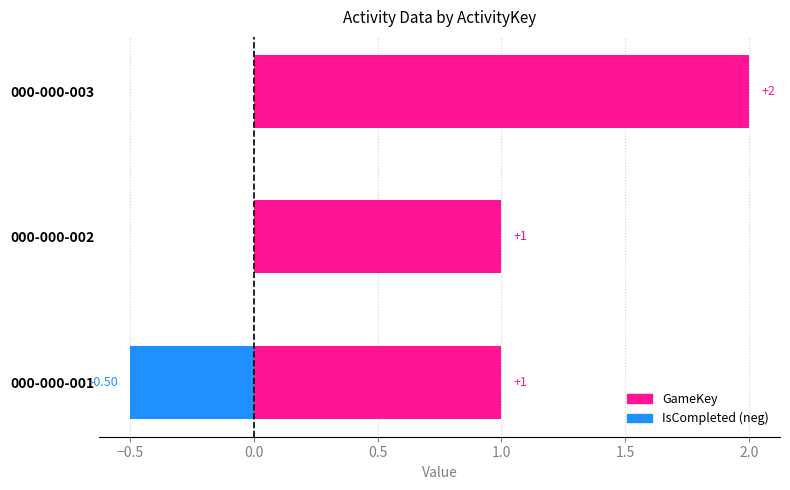

Rank the series by their average value, from lowest to highest.

IsCompleted, GameKey